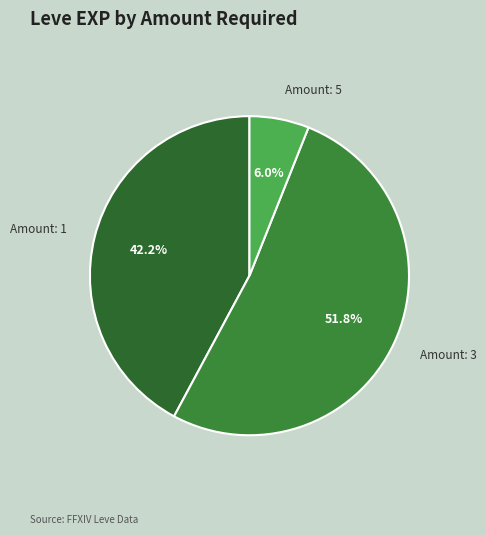

Between Amount: 1 and Amount: 3, which is larger?

Amount: 3